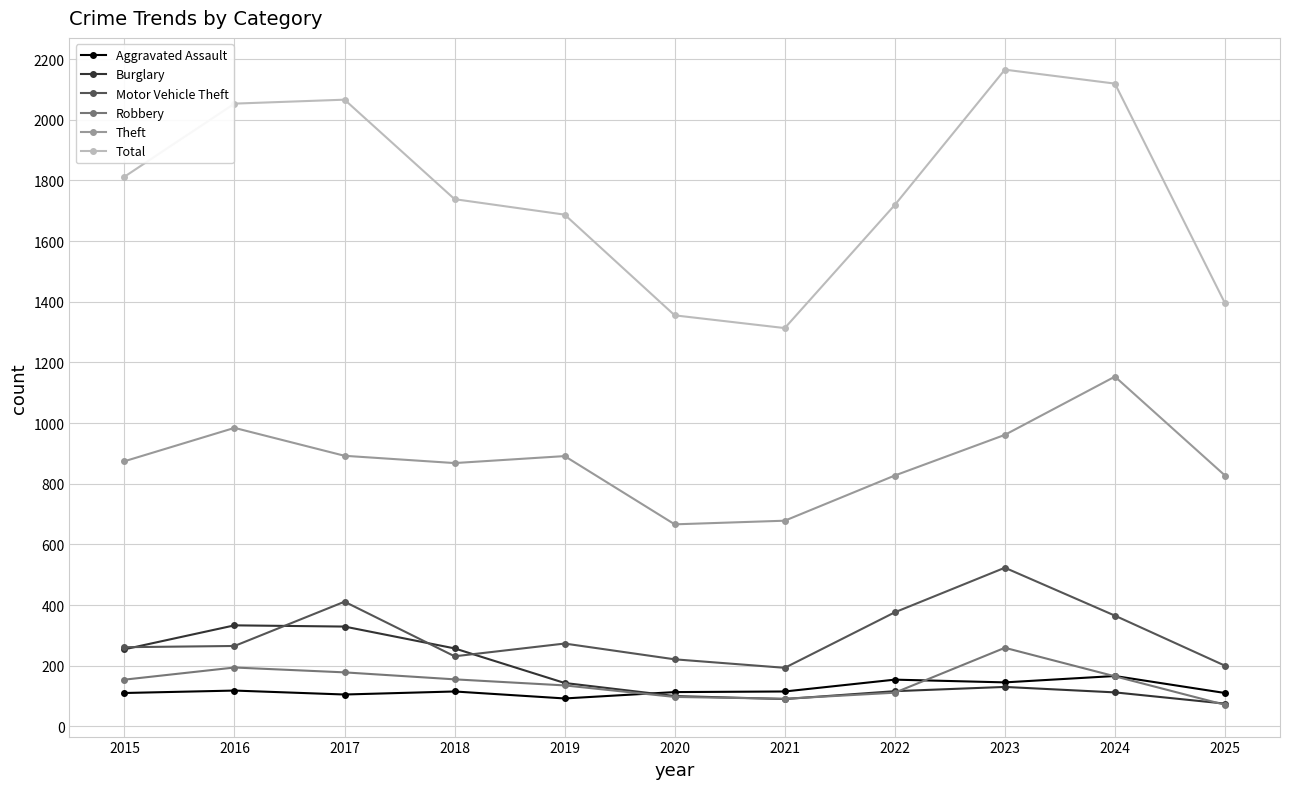

True or false: Total has more than 2 interior local peaks.

False